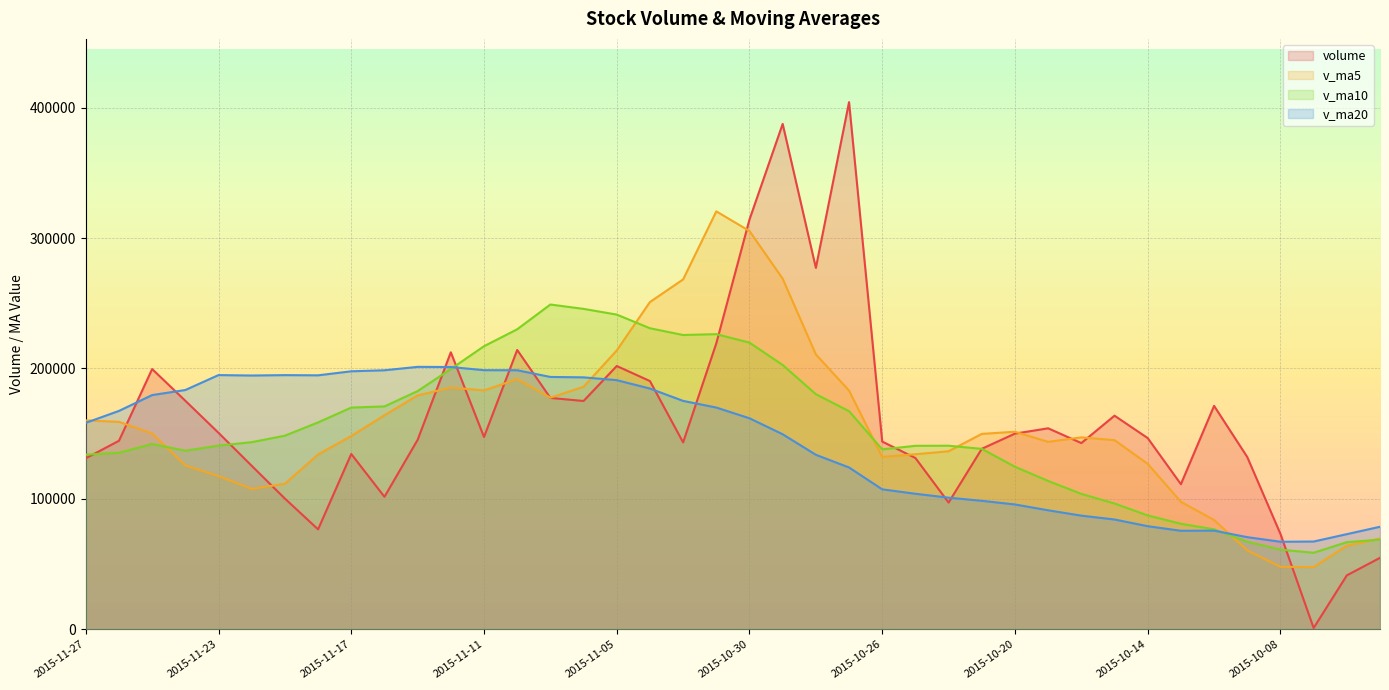

Reading left to right, what are all the values shown in this chart?

volume: 2015-11-27=131127.3	2015-11-26=144554.9	2015-11-25=199536.3	2015-11-24=175212.3	2015-11-23=150636.2	2015-11-20=125357.6	2015-11-19=100220.9	2015-11-18=76643.8	2015-11-17=134418.8	2015-11-16=101597.4	2015-11-13=145279.7	2015-11-12=212379.7	2015-11-11=147450.8	2015-11-10=214171.2	2015-11-09=177404.8	2015-11-06=175058.7	2015-11-05=201875.1	2015-11-04=190335.9	2015-11-03=143296.9	2015-11-02=219268.4	2015-10-30=314161.2	2015-10-29=387470.9	2015-10-28=277074.1	2015-10-27=404154.2	2015-10-26=143938.0	2015-10-23=131344.4	2015-10-22=97181.4	2015-10-21=138408.6	2015-10-20=150041.7	2015-10-19=154105.8	2015-10-16=142789.7	2015-10-15=163782.6	2015-10-14=146619.4	2015-10-13=111255.0	2015-10-12=171320.1	2015-10-09=132084.9	2015-10-08=73150.2	2015-10-07=1009.0	2015-09-30=41365.5	2015-09-29=54807.2
v_ma5: 2015-11-27=160213.4	2015-11-26=159059.5	2015-11-25=150192.7	2015-11-24=125614.2	2015-11-23=117455.5	2015-11-20=107647.7	2015-11-19=111632.1	2015-11-18=134063.9	2015-11-17=148225.3	2015-11-16=164175.8	2015-11-13=179337.3	2015-11-12=185293.1	2015-11-11=183192.1	2015-11-10=191769.1	2015-11-09=177594.3	2015-11-06=185967.0	2015-11-05=213787.5	2015-11-04=250906.7	2015-11-03=268254.3	2015-11-02=320425.8	2015-10-30=305359.7	2015-10-29=268796.3	2015-10-28=210738.4	2015-10-27=183005.3	2015-10-26=132182.8	2015-10-23=134216.4	2015-10-22=136505.4	2015-10-21=149825.7	2015-10-20=151467.9	2015-10-19=143710.5	2015-10-16=147153.4	2015-10-15=145012.4	2015-10-14=126885.9	2015-10-13=97763.8	2015-10-12=83785.9	2015-10-09=60483.4	2015-10-08=47894.3	2015-10-07=47764.1	2015-09-30=64087.0	2015-09-29=69572.3
v_ma10: 2015-11-27=133930.6	2015-11-26=135345.8	2015-11-25=142128.3	2015-11-24=136919.7	2015-11-23=140815.6	2015-11-20=143492.5	2015-11-19=148462.6	2015-11-18=158628.0	2015-11-17=169997.2	2015-11-16=170885.0	2015-11-13=182652.1	2015-11-12=199540.3	2015-11-11=217049.4	2015-11-10=230011.7	2015-11-09=249010.0	2015-11-06=245663.3	2015-11-05=241291.9	2015-11-04=230822.5	2015-11-03=225629.8	2015-11-02=226304.3	2015-10-30=219788.0	2015-10-29=202650.9	2015-10-28=180282.0	2015-10-27=167236.6	2015-10-26=137946.7	2015-10-23=140684.9	2015-10-22=140758.9	2015-10-21=138355.8	2015-10-20=124615.9	2015-10-19=113748.2	2015-10-16=103818.4	2015-10-15=96453.3	2015-10-14=87325.0	2015-10-13=80925.4	2015-10-12=76679.1	2015-10-09=67177.3	2015-10-08=61088.1	2015-10-07=58700.7	2015-09-30=66825.3	2015-09-29=68760.9
v_ma20: 2015-11-27=158291.3	2015-11-26=167443.0	2015-11-25=179588.8	2015-11-24=183465.7	2015-11-23=194912.8	2015-11-20=194577.9	2015-11-19=194877.2	2015-11-18=194725.3	2015-11-17=197813.5	2015-11-16=198594.7	2015-11-13=201220.1	2015-11-12=201095.6	2015-11-11=198665.7	2015-11-10=198624.1	2015-11-09=193478.3	2015-11-06=193174.1	2015-11-05=191025.4	2015-11-04=184589.2	2015-11-03=175122.8	2015-11-02=170026.2	2015-10-30=161803.2	2015-10-29=149552.1	2015-10-28=133803.5	2015-10-27=124081.0	2015-10-26=107312.9	2015-10-23=103931.1	2015-10-22=100923.5	2015-10-21=98528.2	2015-10-20=95720.6	2015-10-19=91254.6	2015-10-16=87146.7	2015-10-15=84200.9	2015-10-14=79056.2	2015-10-13=75561.7	2015-10-12=75655.2	2015-10-09=70658.6	2015-10-08=67124.8	2015-10-07=67309.4	2015-09-30=72956.0	2015-09-29=78624.2